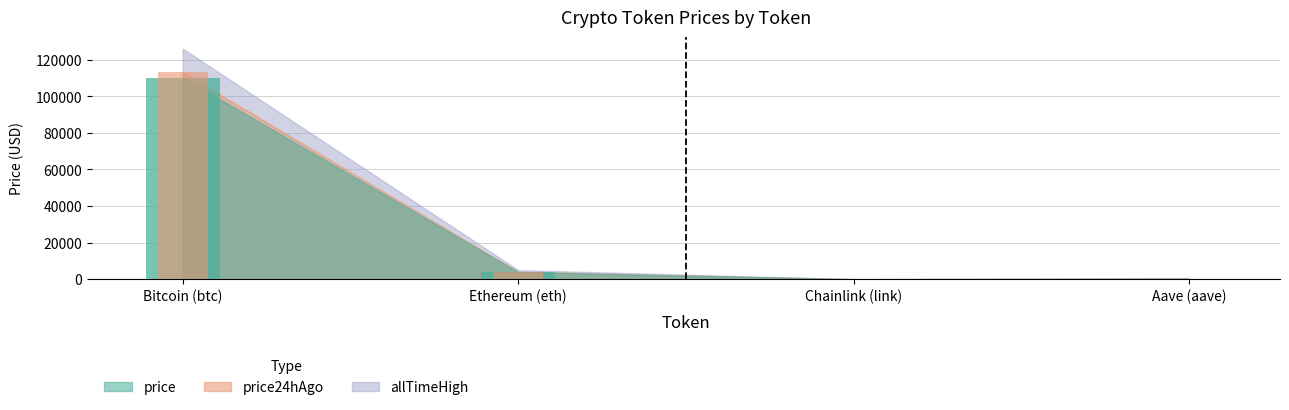

Rank the series by their maximum value, from highest to lowest.

allTimeHigh, price24hAgo, price